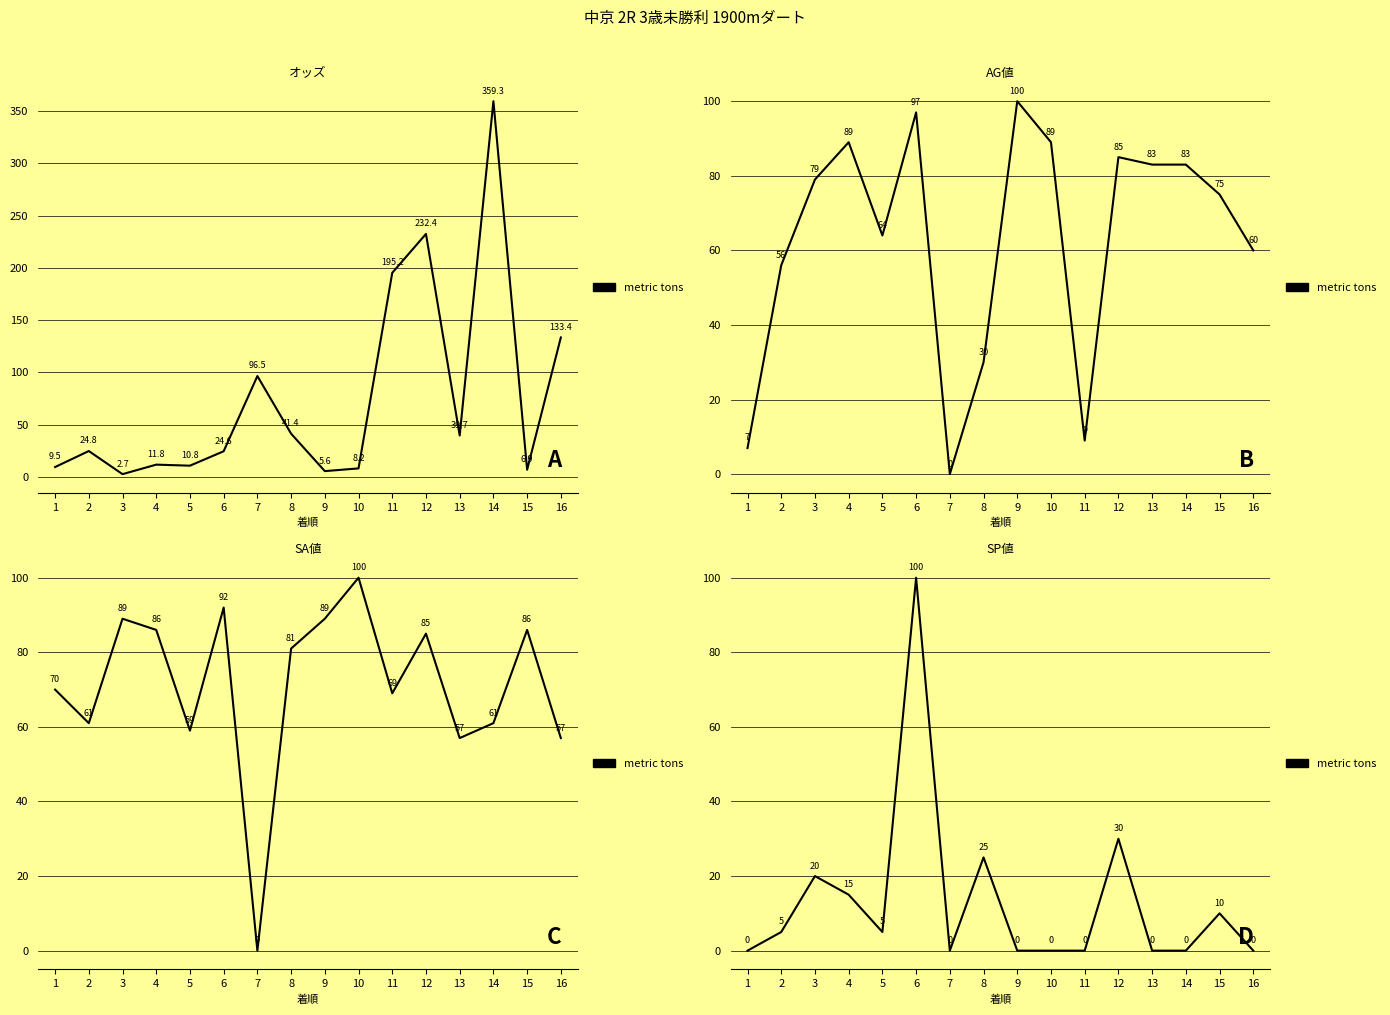

What is the difference between the maximum and minimum values?

100